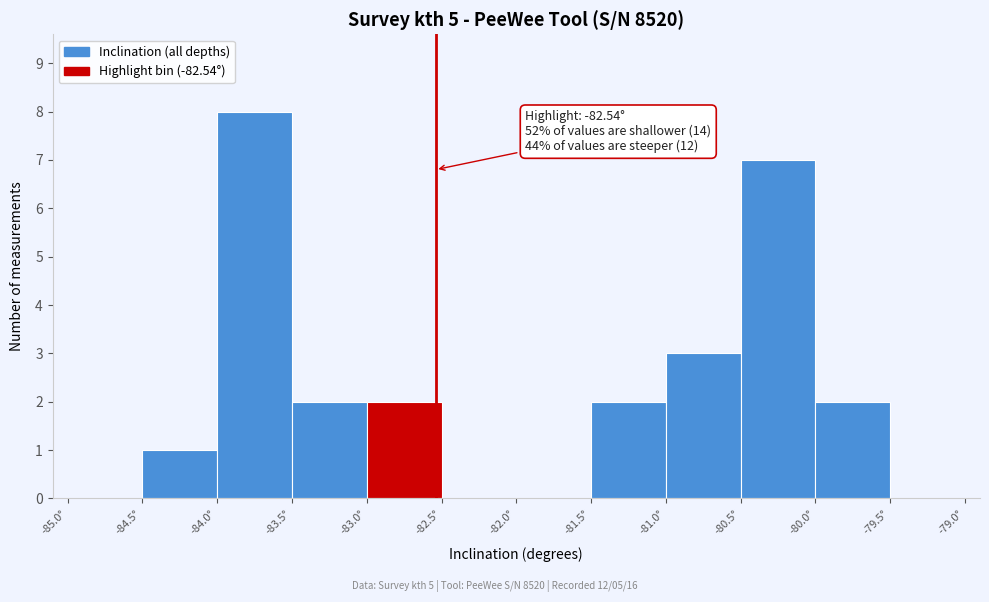

Which range on the x-axis has the tallest bar?

-84.0 to -83.5